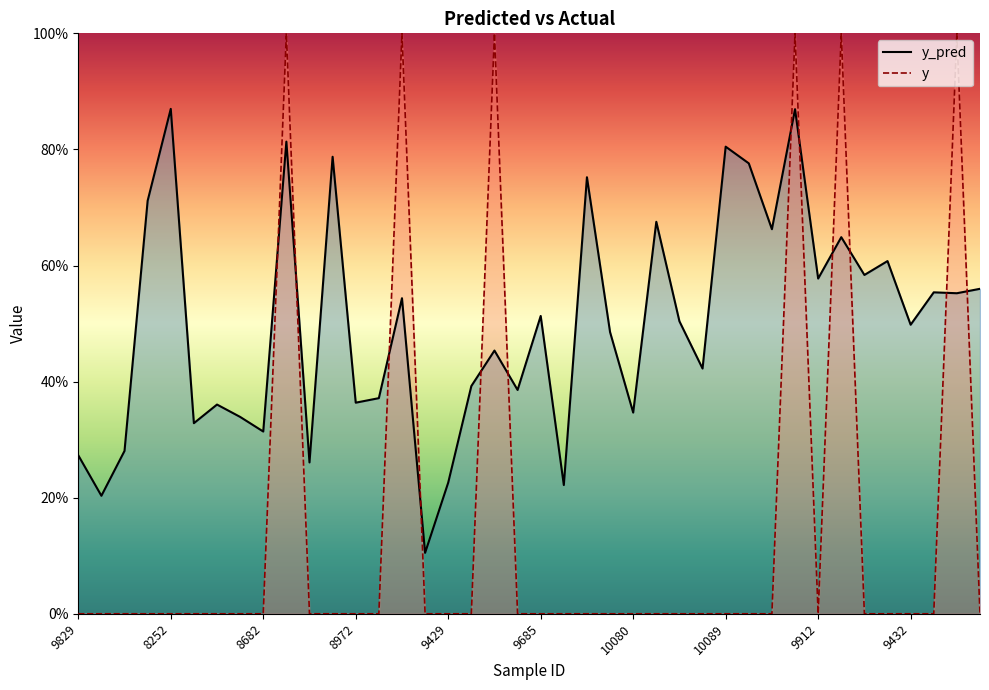

Where is y nearest to the value 0?

9829